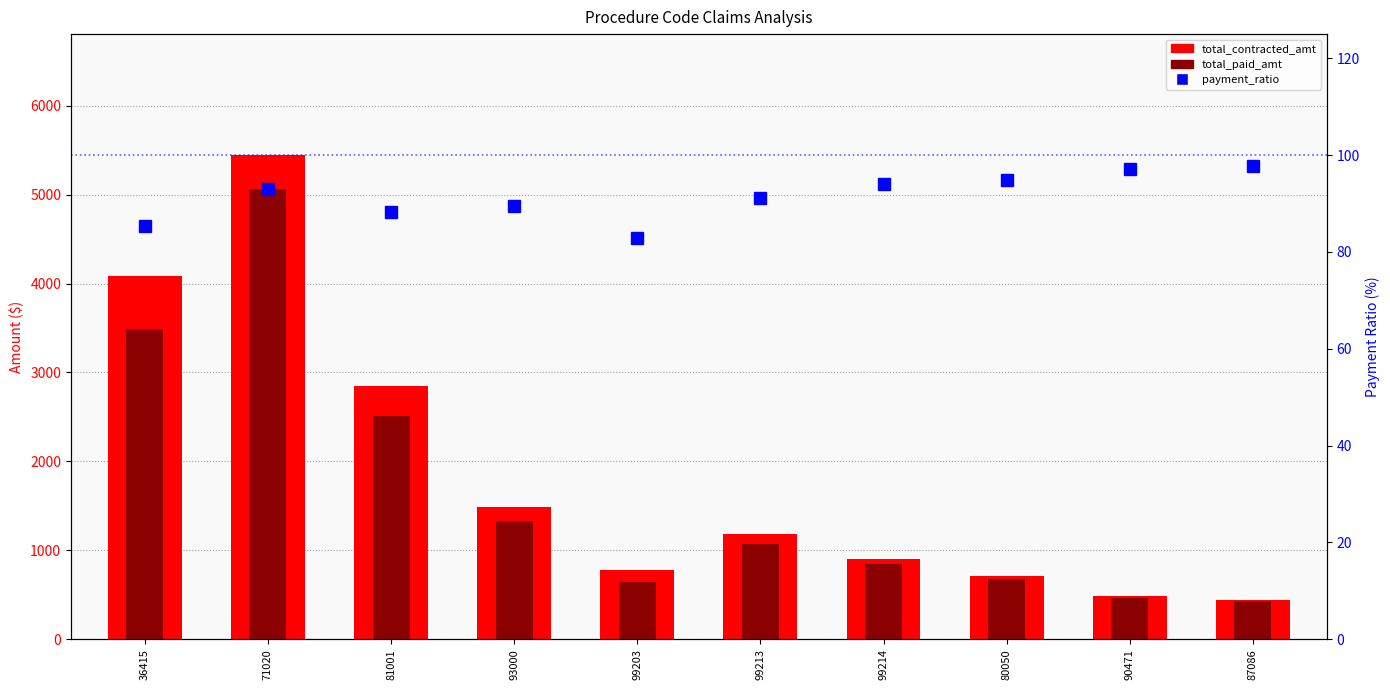

Reading left to right, list all the values displayed in this chart.

total_contracted_amt: 4085.0	5445.0	2850.0	1490.0	775.0	1180.0	900.0	710.0	480.0	435.0
total_paid_amt: 3485.0	5068.0	2513.0	1332.5	643.0	1076.0	846.0	674.0	466.2	425.0
payment_ratio: 85.3	93.1	88.2	89.4	83.0	91.2	94.0	94.9	97.1	97.7